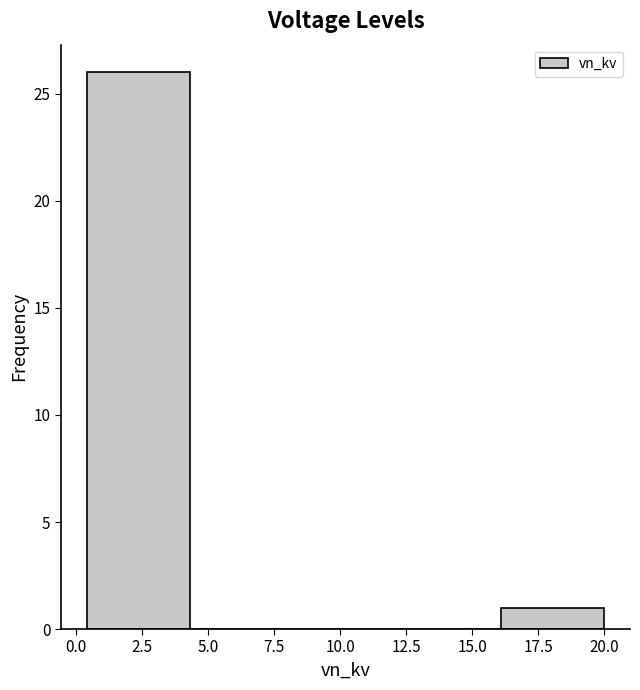

What is the height of the bar covering 16.0 to 20.0 on the x-axis? Neither the bar edges nor the heights are printed on the chart, so give them approximately, as read against the axes.

1